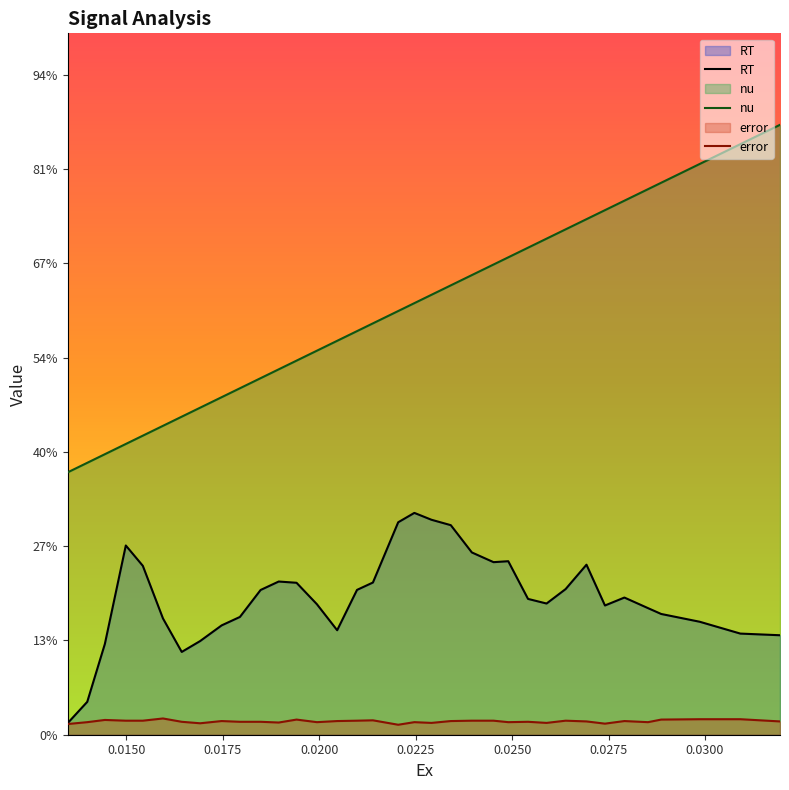

At which label is nu closest to 0?

0.0134779